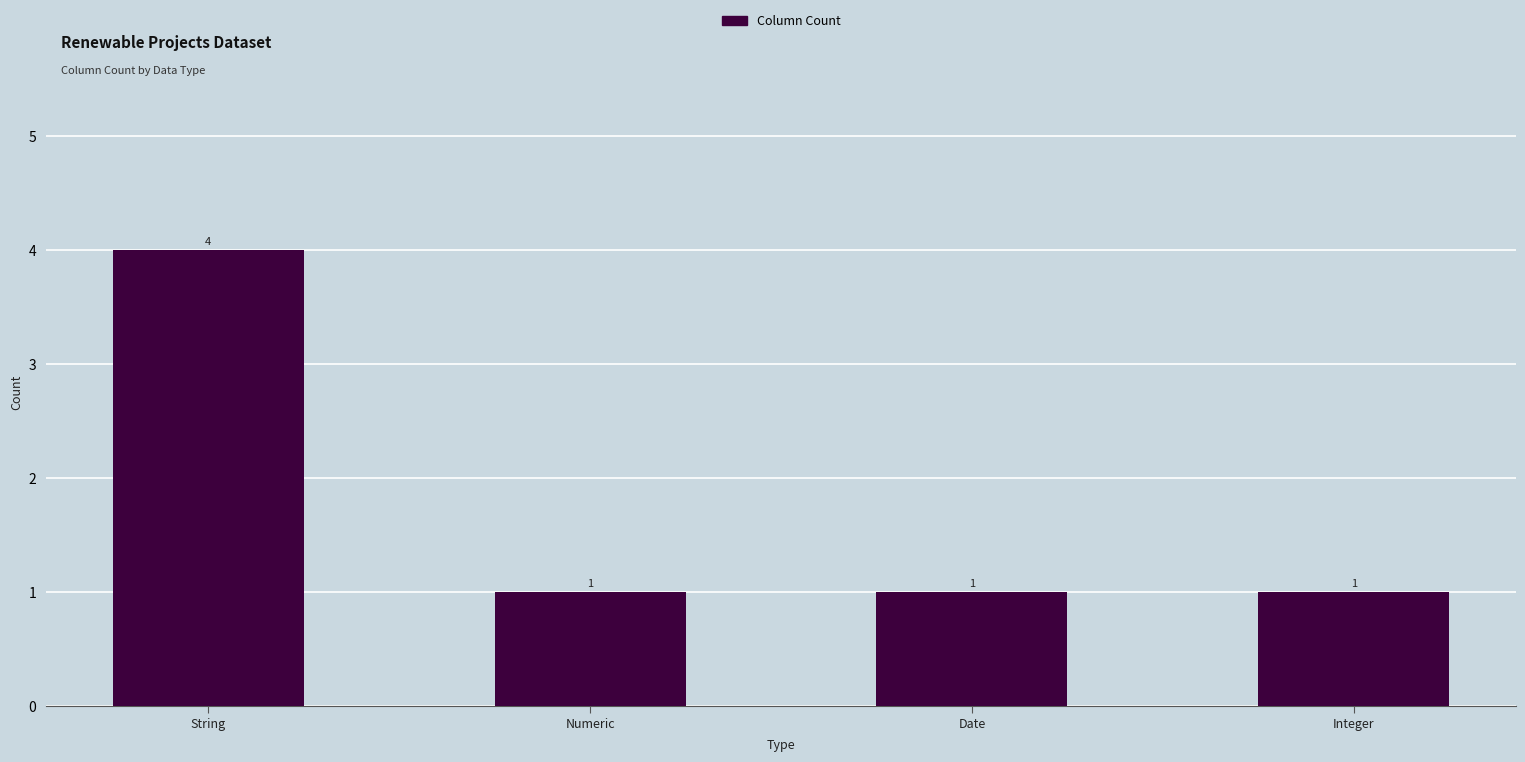

What position from the right is Numeric?

3